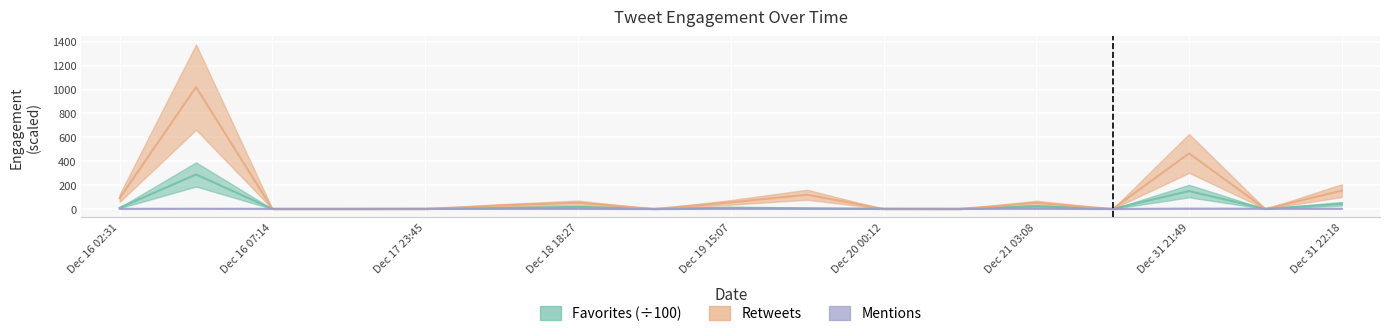

What is the label of the 4th point from the right?

Dec 28 19:04